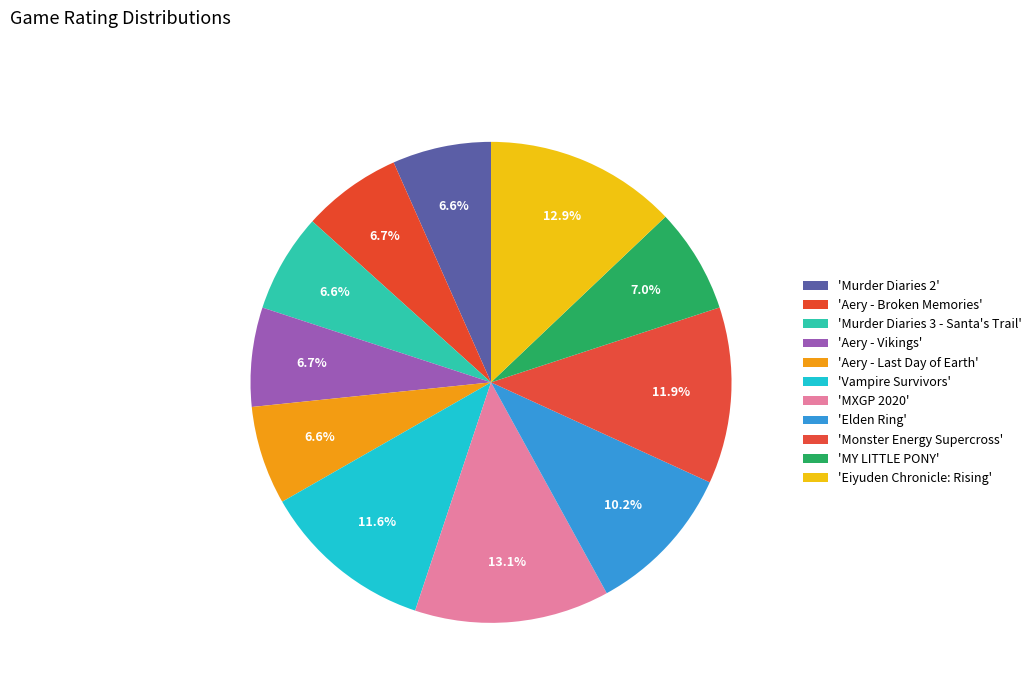

To the nearest percent, what is the average slice percentage?

9%